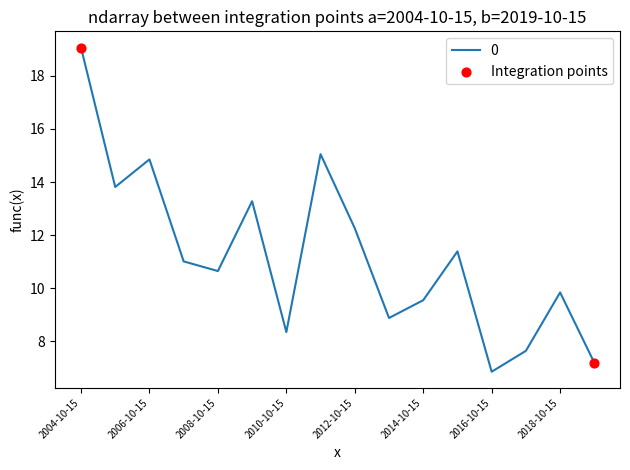

What is the greatest value displayed?

19.1